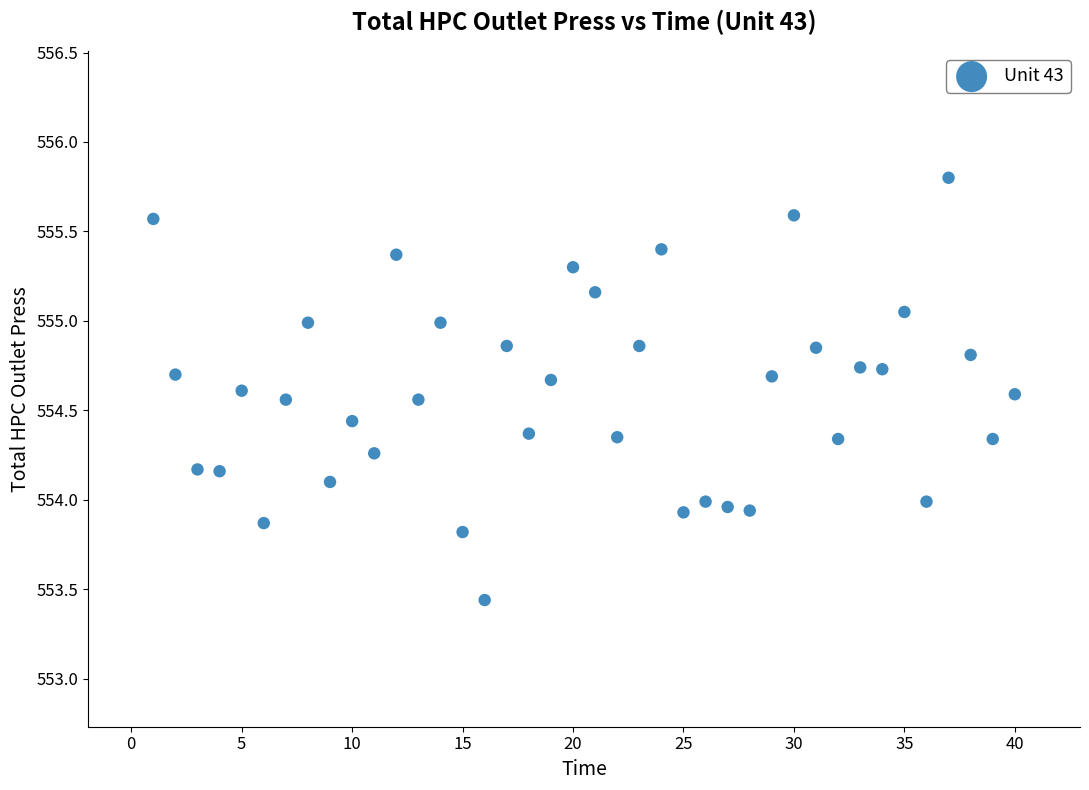

What is the range of Y values (max minus min)?

2.4